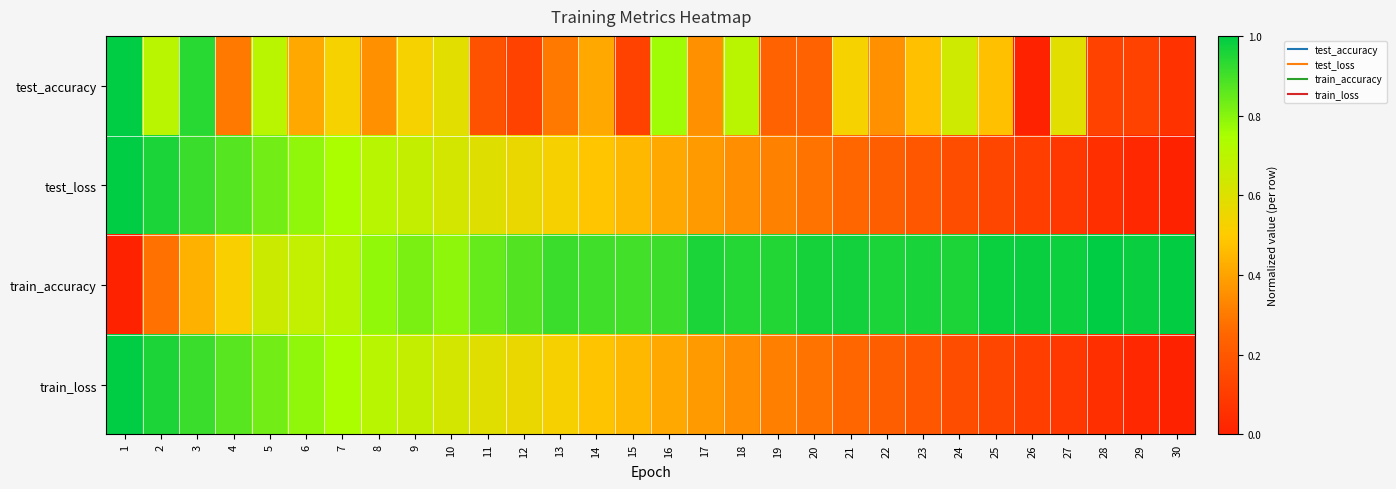

What is the total value across all series at 17?

2.1